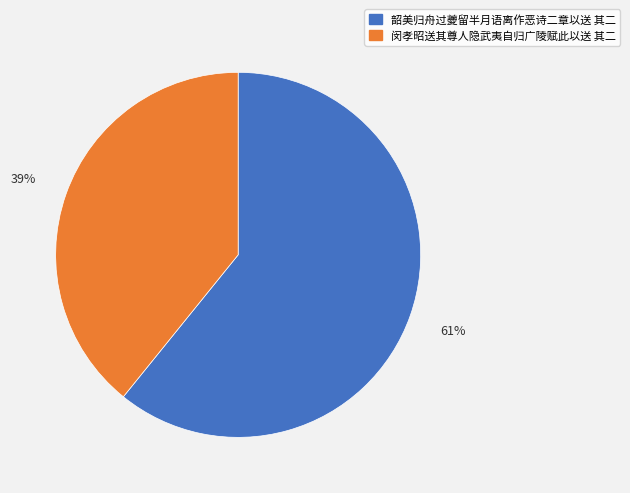

To the nearest percent, what is the difference between the largest and smallest slice percentages?

22%